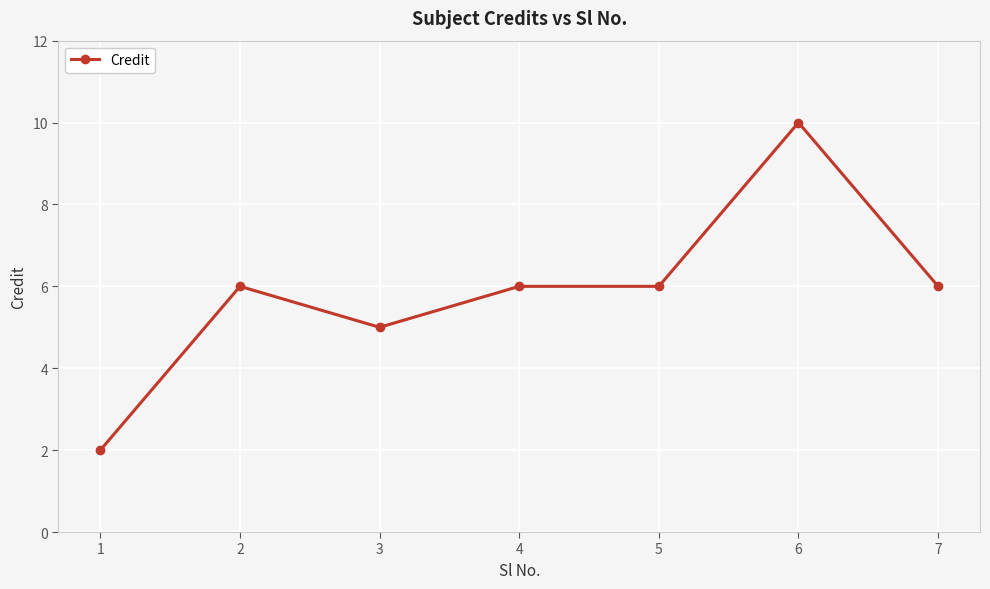

How many values are below 6?

2